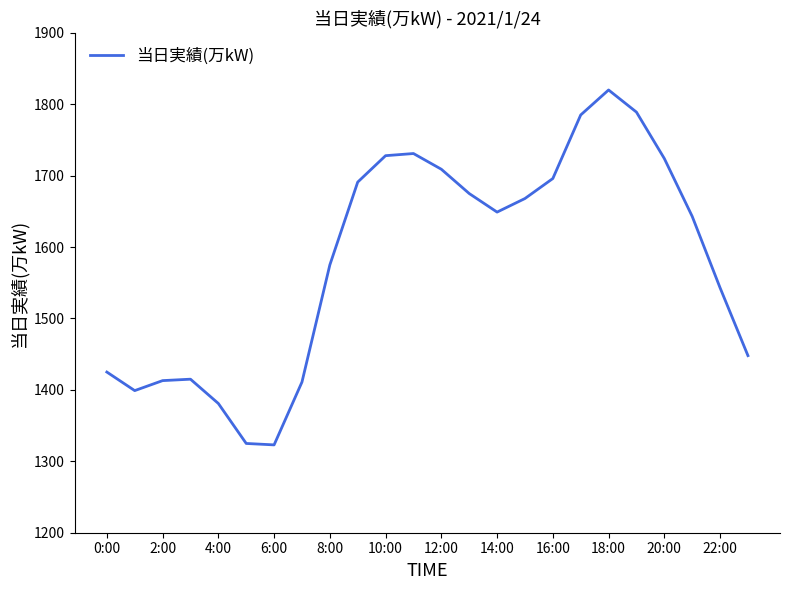

What is the difference between the maximum and minimum values?

497